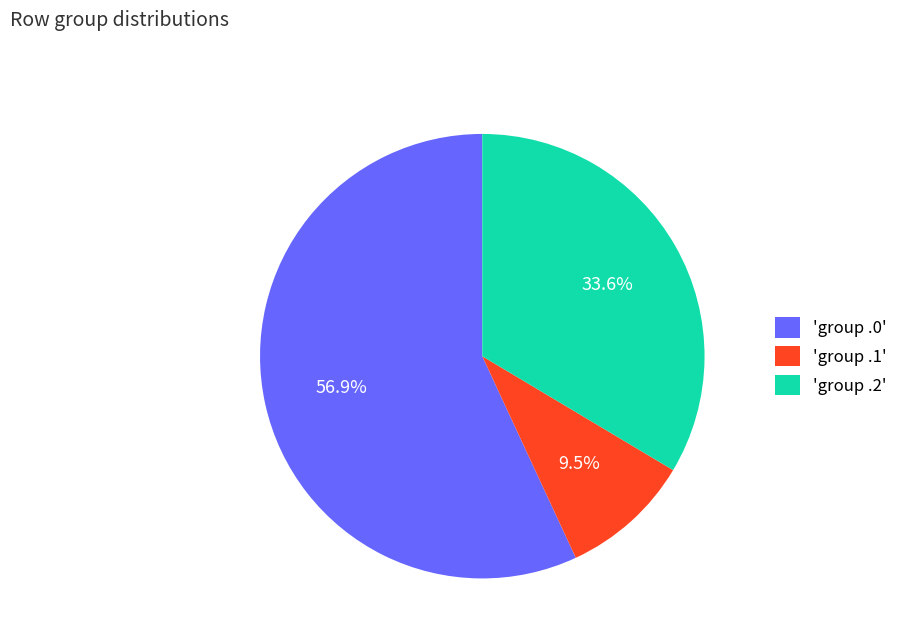

Between 'group .2' and 'group .0', which is larger?

'group .0'